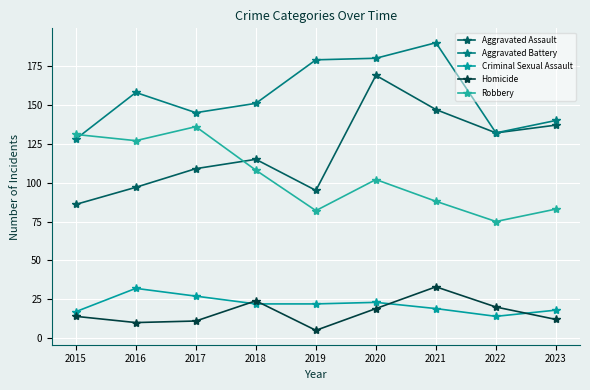

Reading left to right, what are all the values shown in this chart?

Aggravated Assault: 86	97	109	115	95	169	147	132	137
Aggravated Battery: 128	158	145	151	179	180	190	132	140
Criminal Sexual Assault: 17	32	27	22	22	23	19	14	18
Homicide: 14	10	11	24	5	19	33	20	12
Robbery: 131	127	136	108	82	102	88	75	83